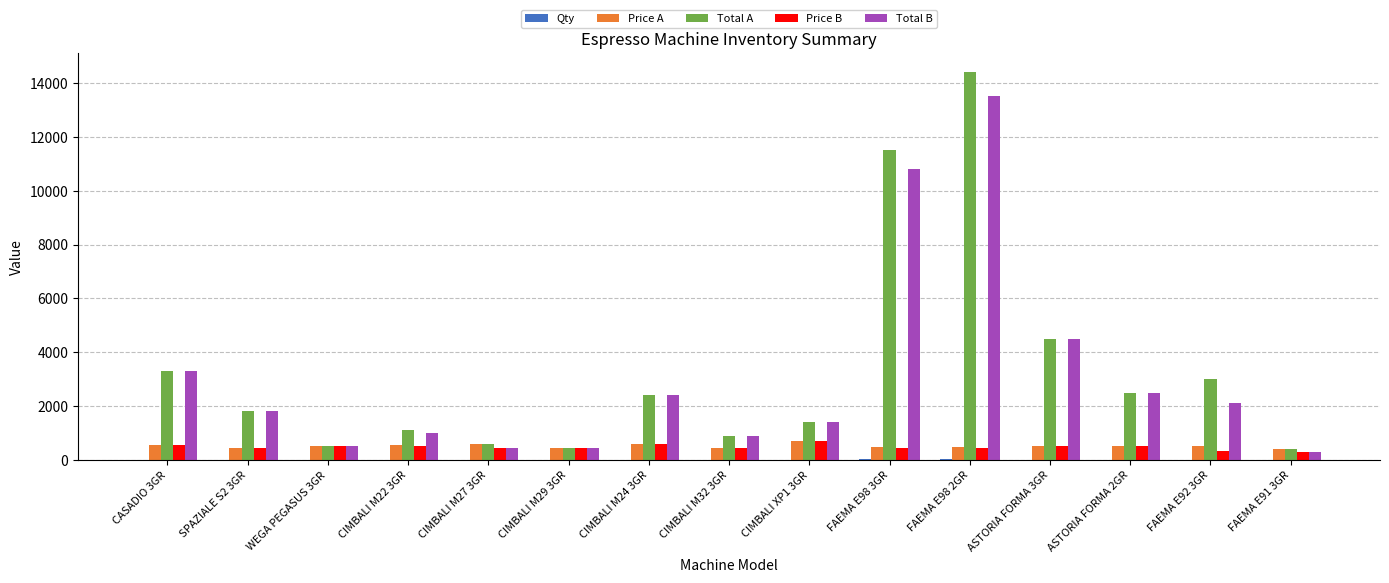

The value of Price A at FAEMA E91 3GR is 400. True or false?

True